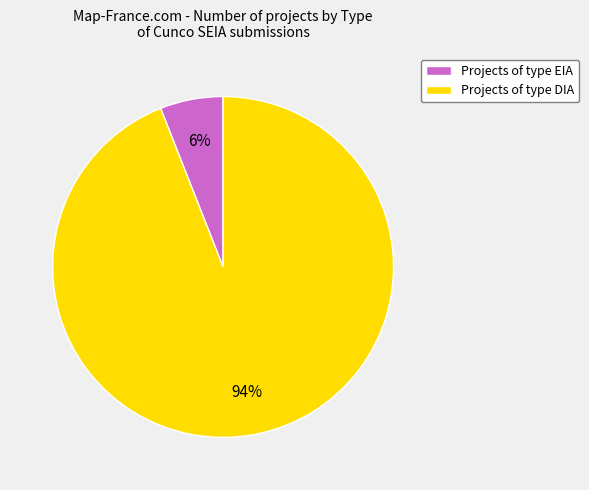

To the nearest percent, what is the average slice percentage?

50%